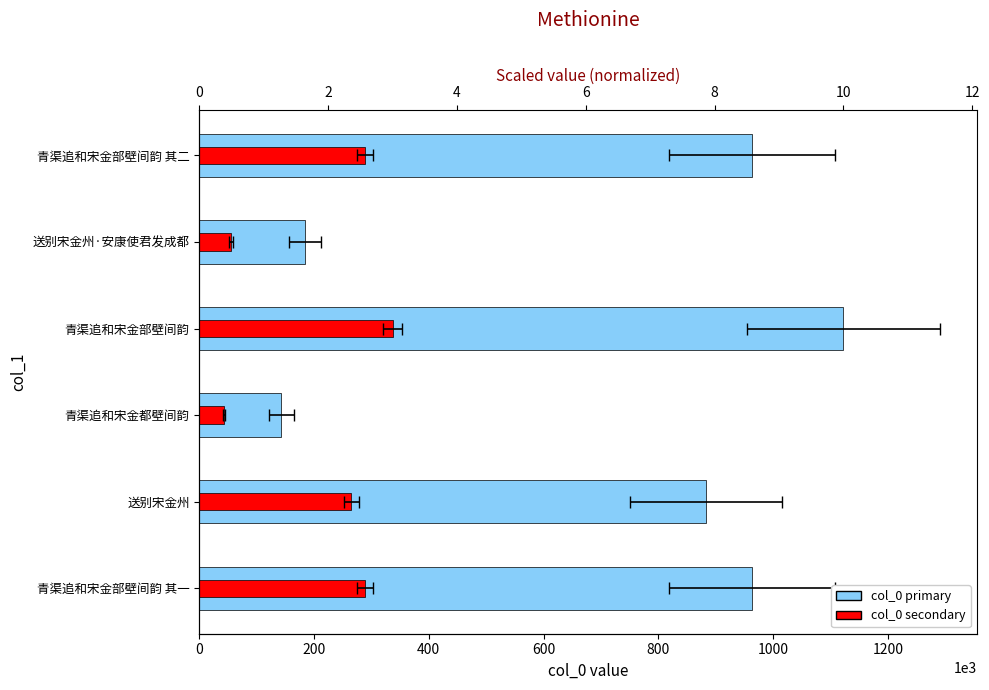

What is the spread (max minus min) of values at 送别宋金州?

618184.7